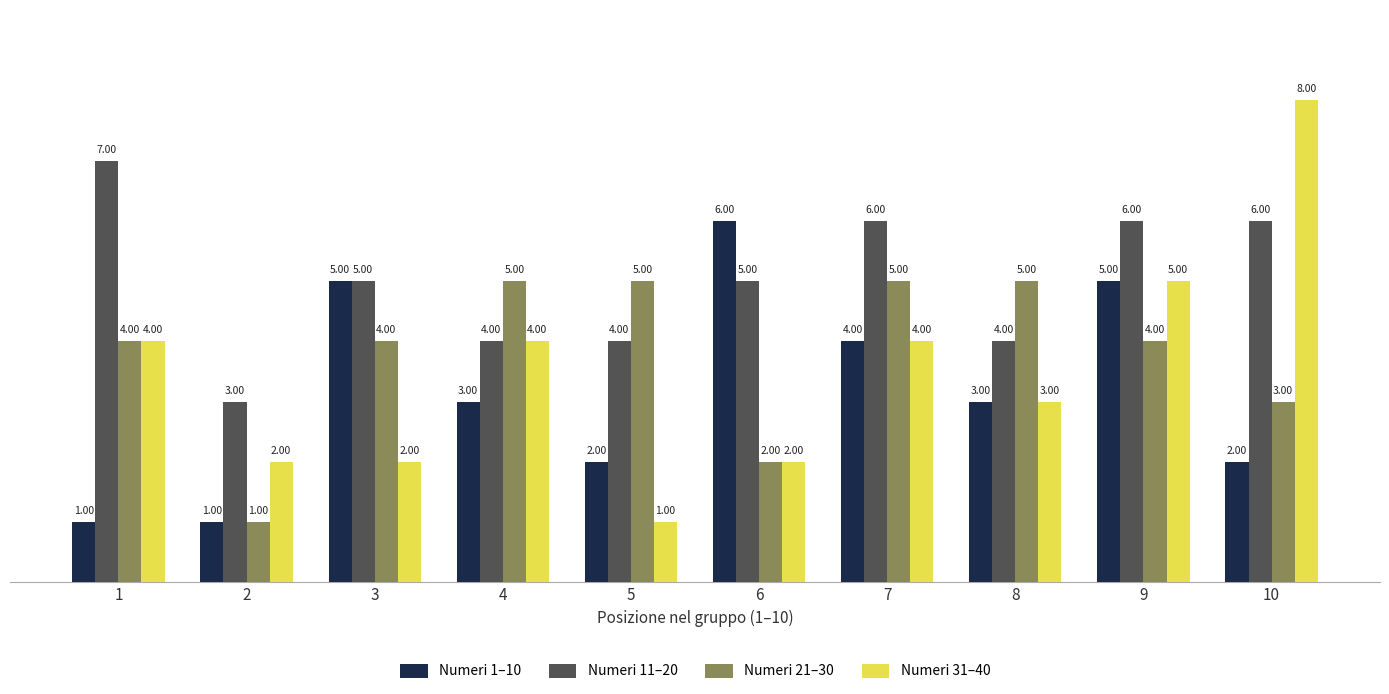

Which series has the largest total across all categories?

Numeri 11–20